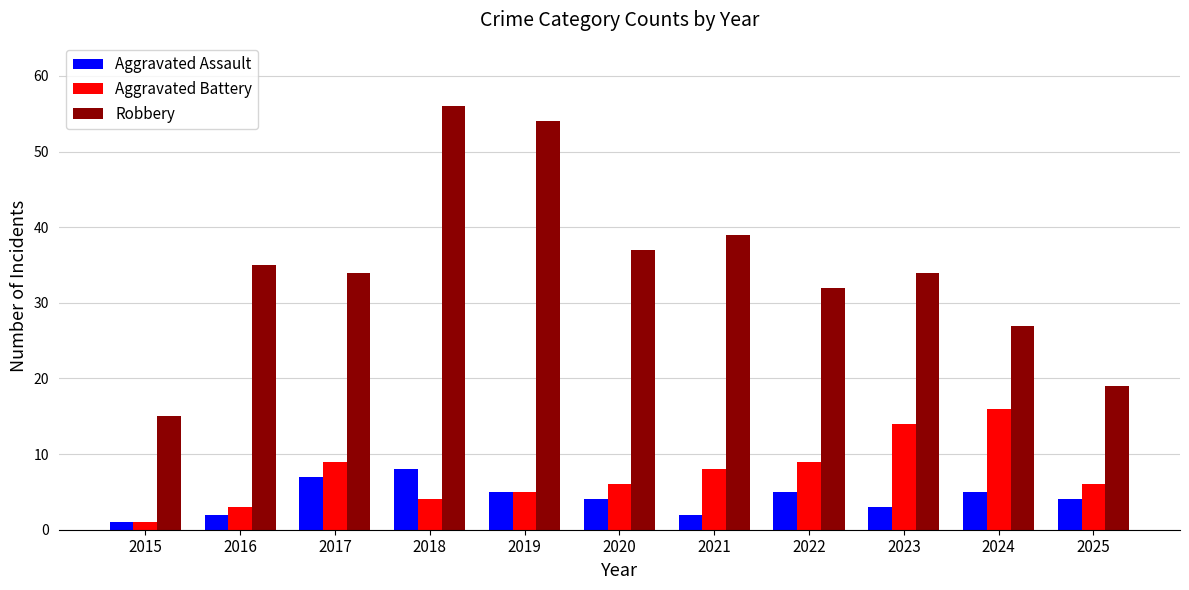

What is the value of the Aggravated Battery bar at the 11th from the left?

6